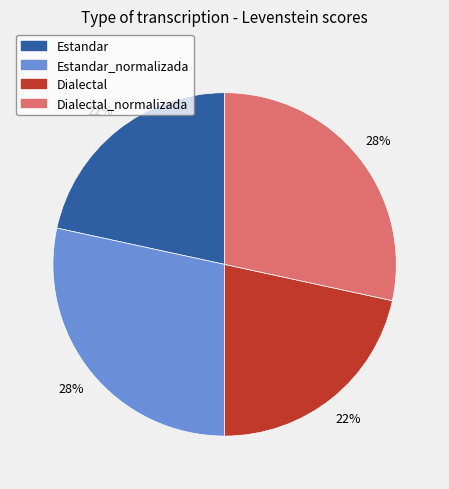

To the nearest percent, what is the average slice percentage?

25%